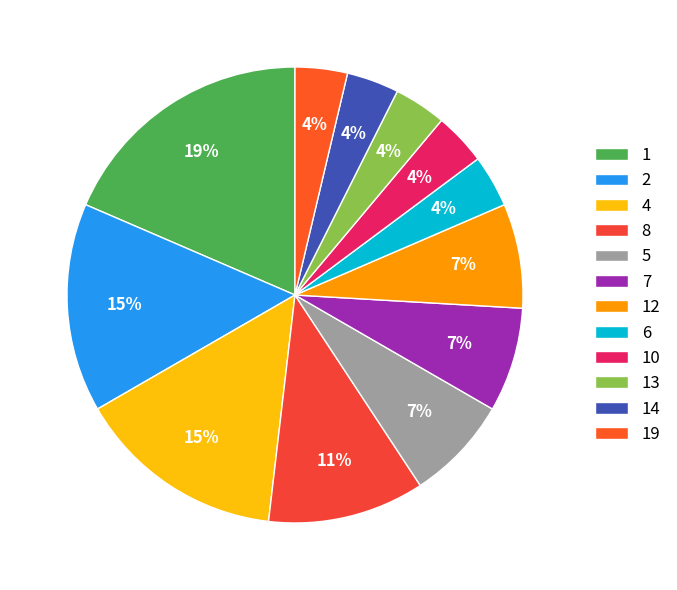

What is the largest slice in the pie chart?

1